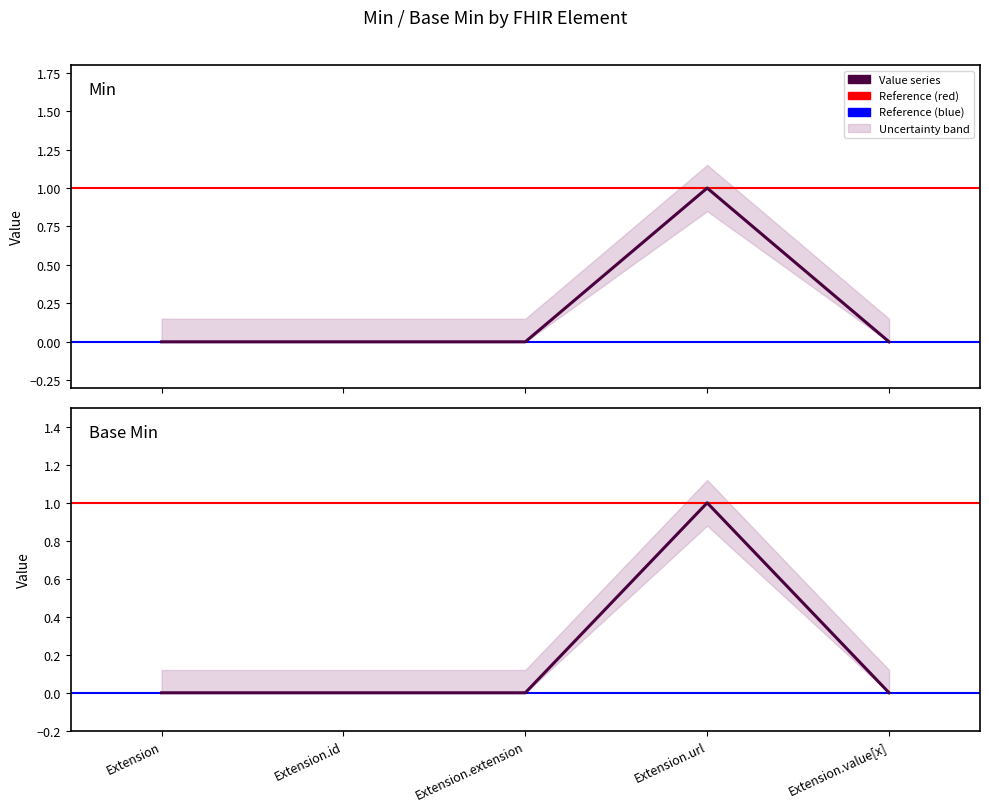

The value of Base Min at Extension is 0. True or false?

True